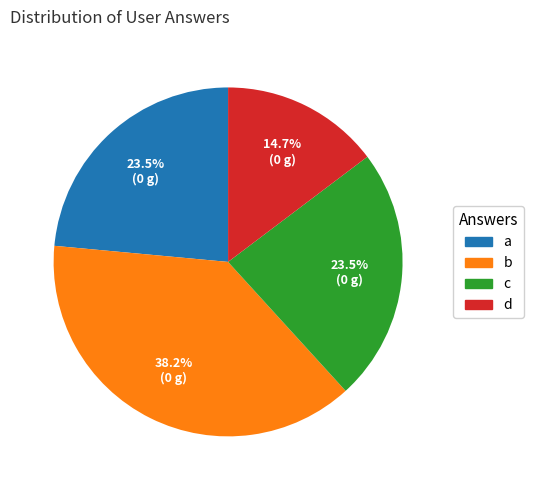

Is it true that b is 38% of the pie?

True